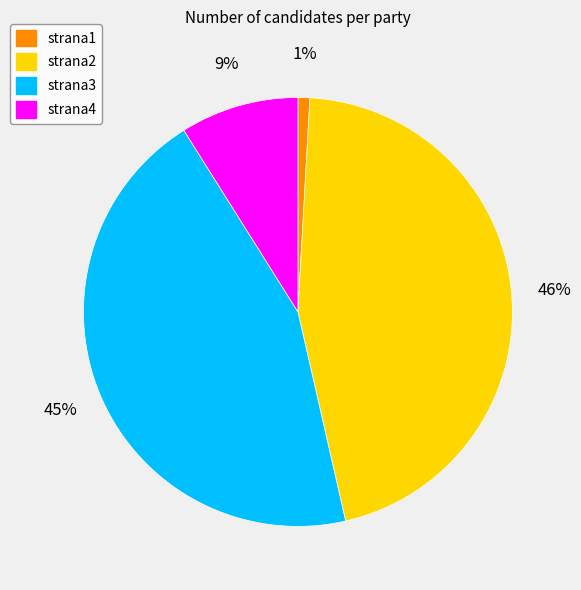

How many segments does this pie chart have?

4